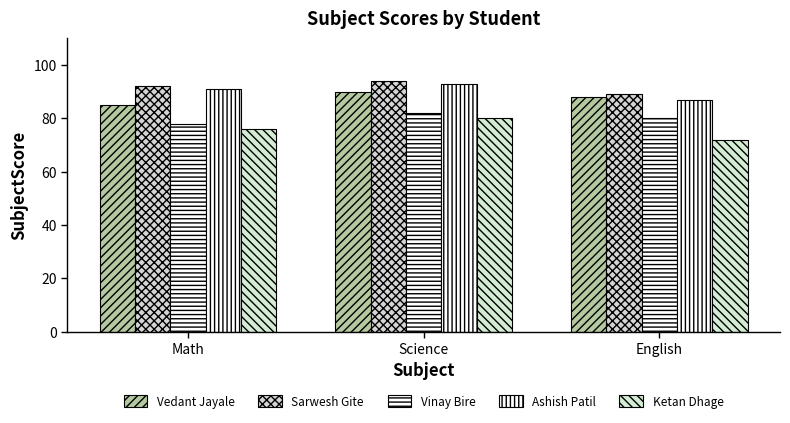

Are the bars horizontal?

No